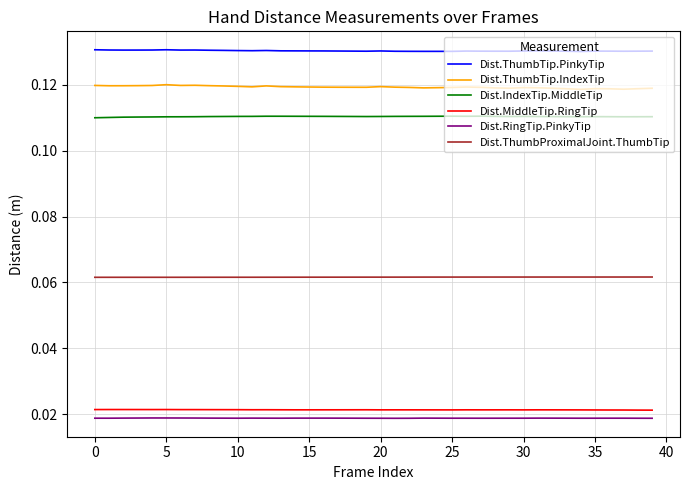

True or false: Dist.ThumbTip.IndexTip and Dist.IndexTip.MiddleTip intersect in this chart.

False